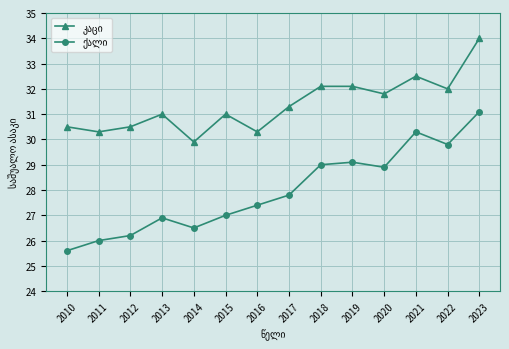

How many distinct data groups are displayed?

2